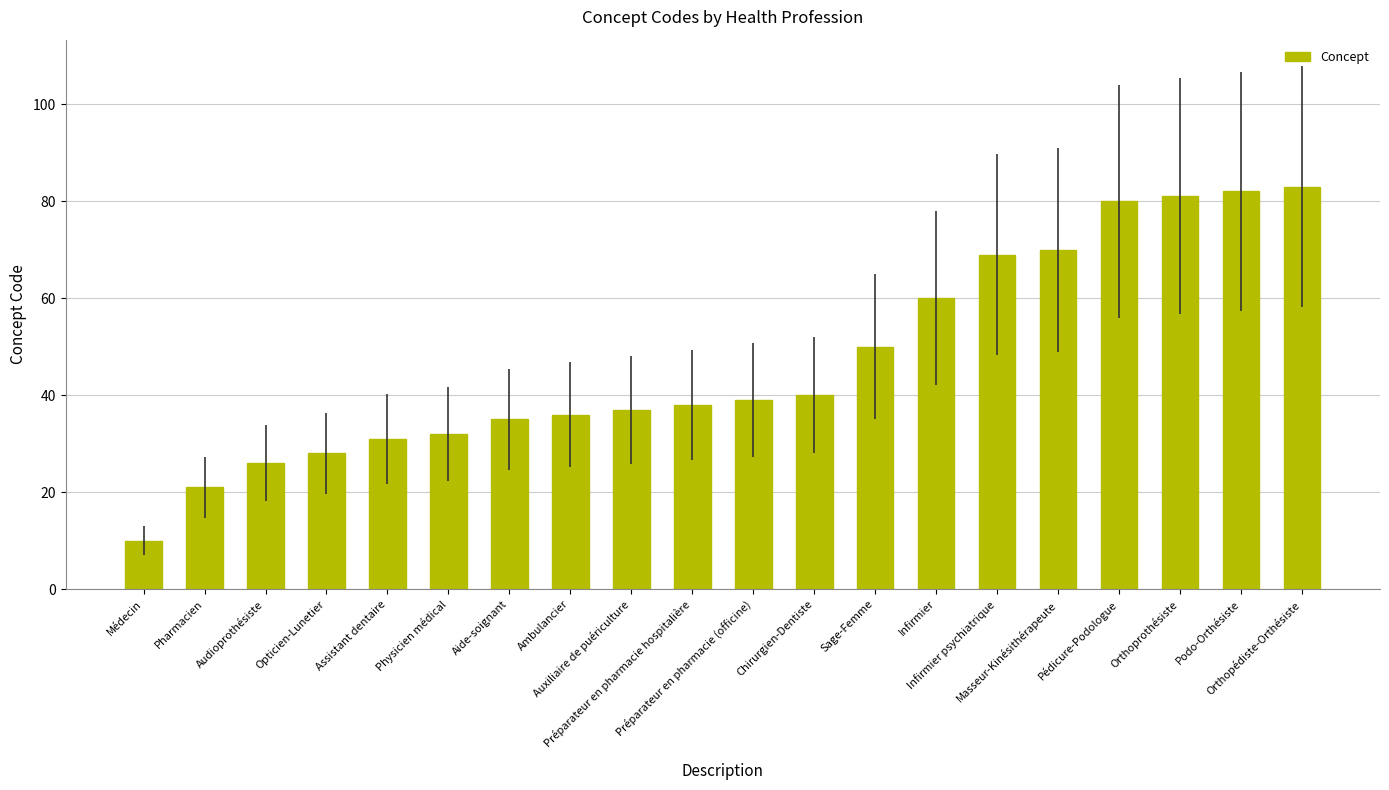

What is the sum of all values?

948